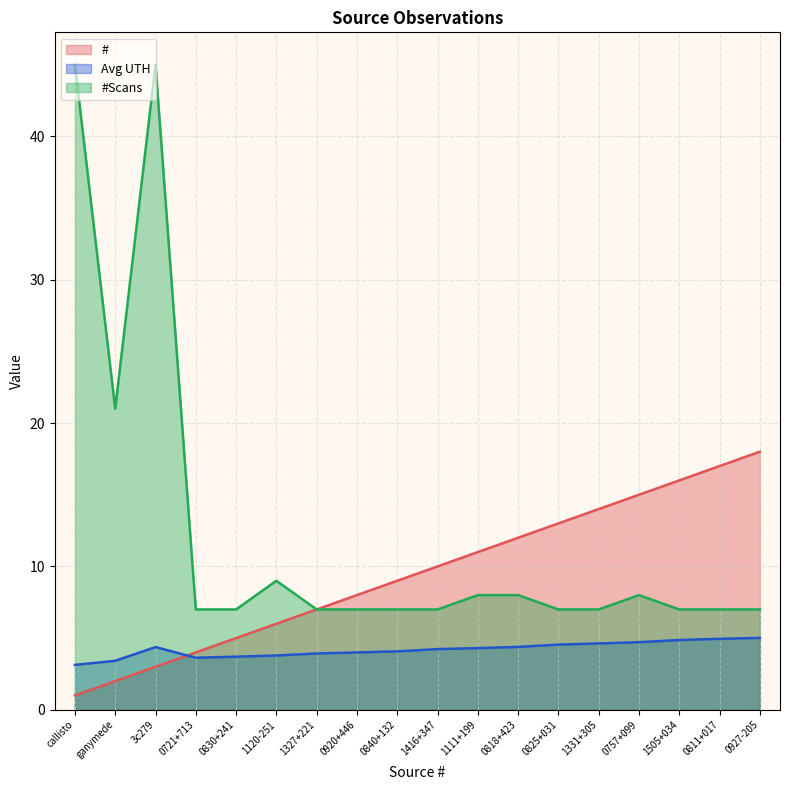

The value of Avg UTH at 0811+017 is 7.4. True or false?

False